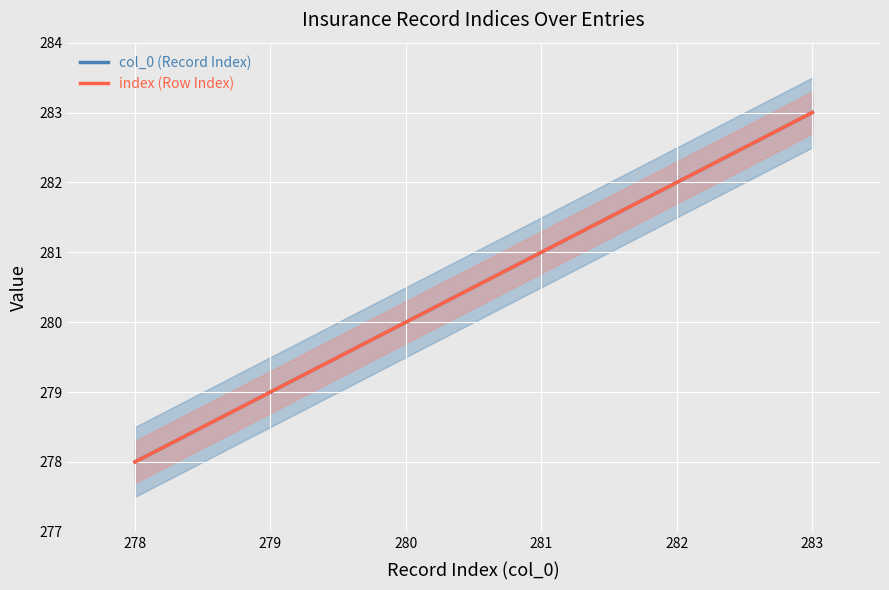

How many lines are shown in the chart?

2